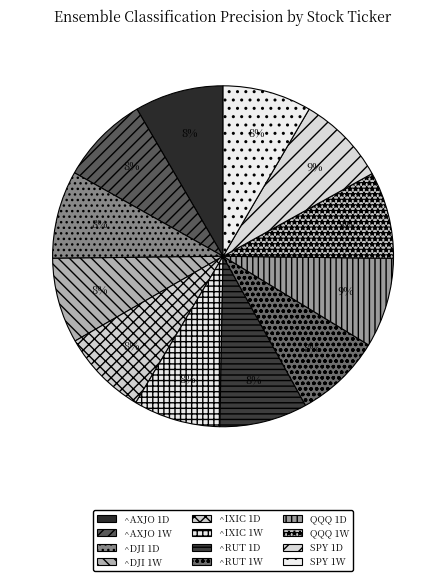

How many slices are in this pie chart?

12